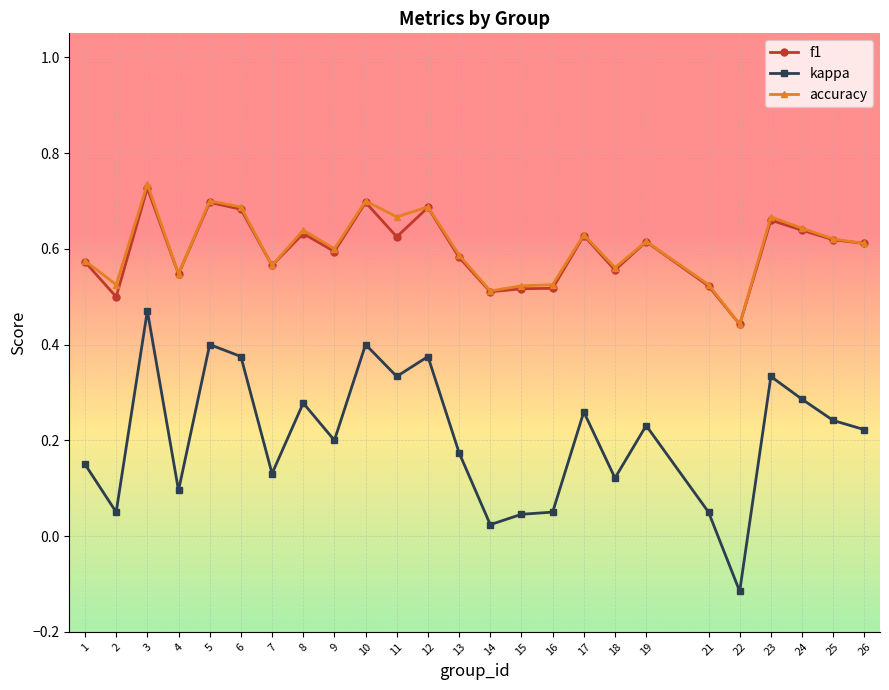

What is the sum of the accuracy values at 13 and 23?

1.3